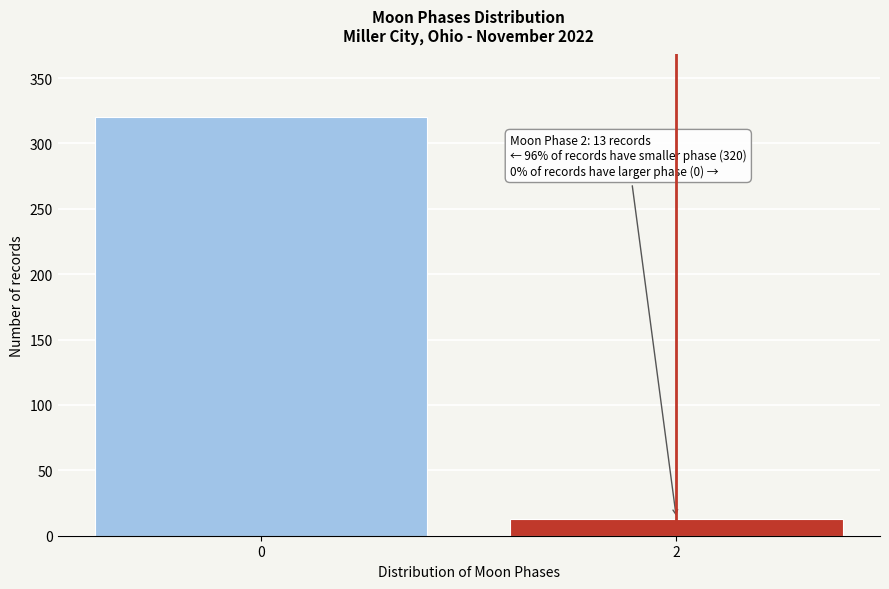

Reading left to right, transcribe all the data shown in this chart.

0=320	2=13